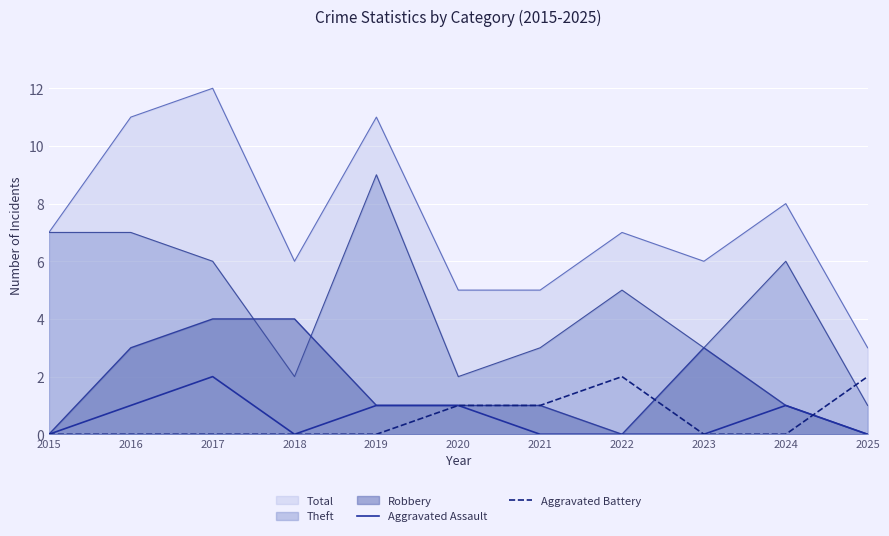

Rank the categories by Aggravated Battery value from lowest to highest.

2015, 2016, 2017, 2018, 2019, 2023, 2024, 2020, 2021, 2022, 2025